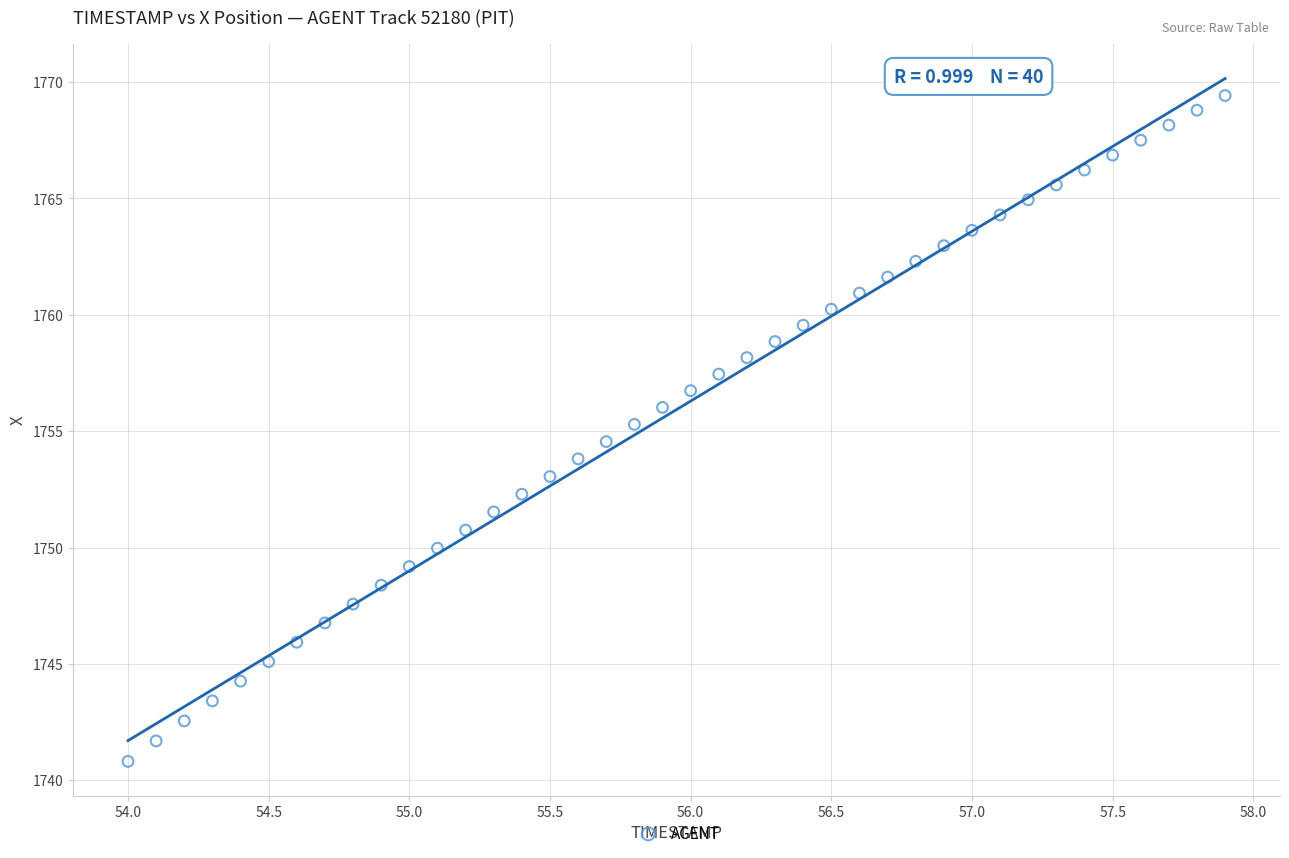

What is the range of Y values (max minus min)?

28.6